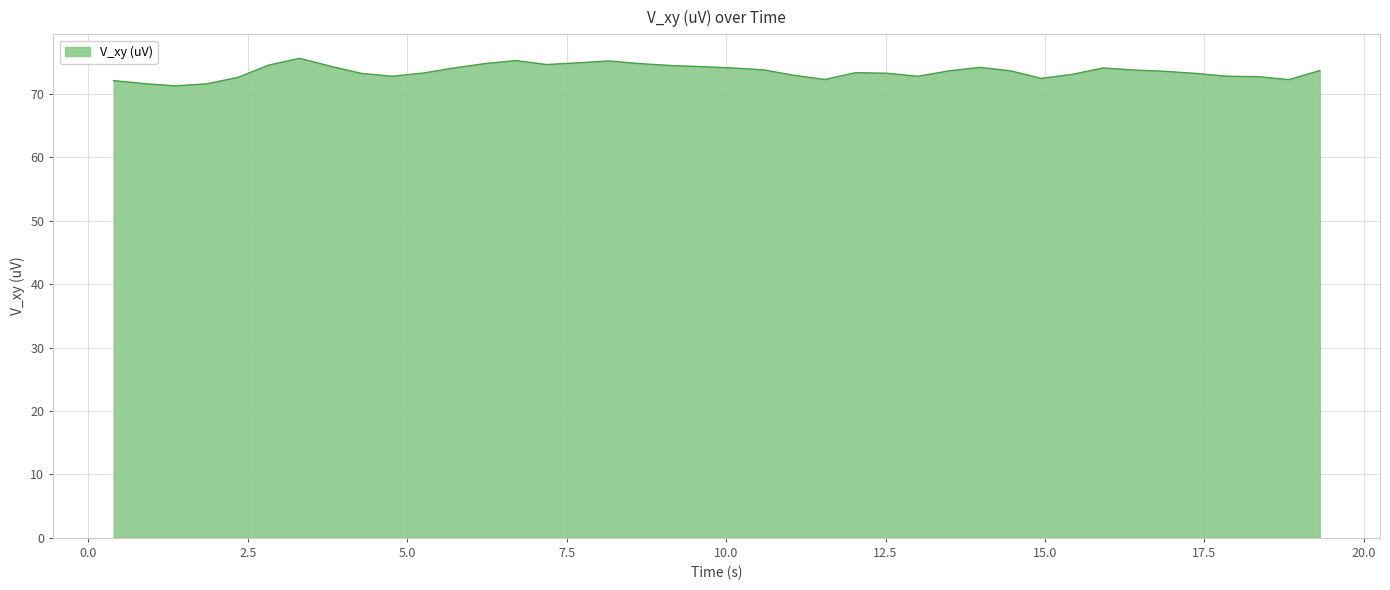

What is the greatest value displayed?

75.6